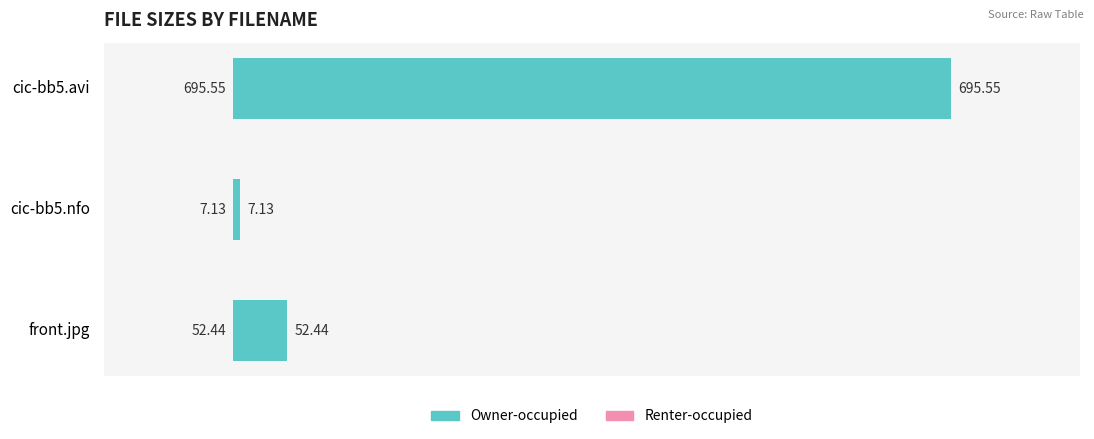

Where is the data nearest to the value 351?

front.jpg